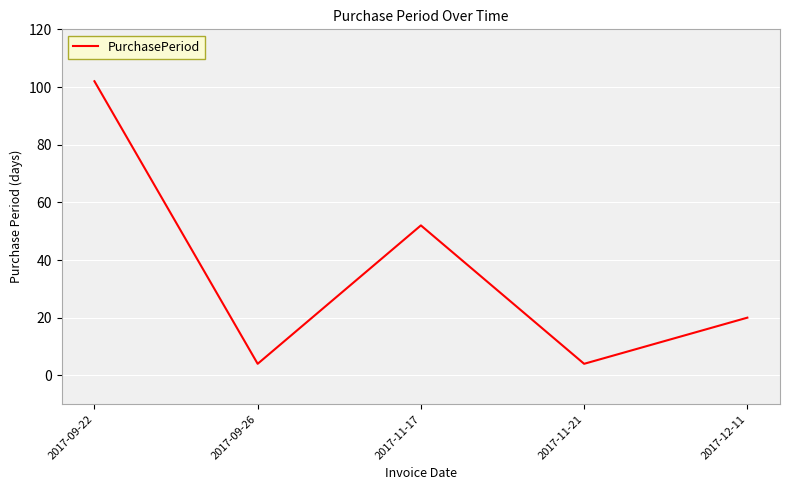

Reading right to left, list all the values displayed in this chart.

20	4	52	4	102